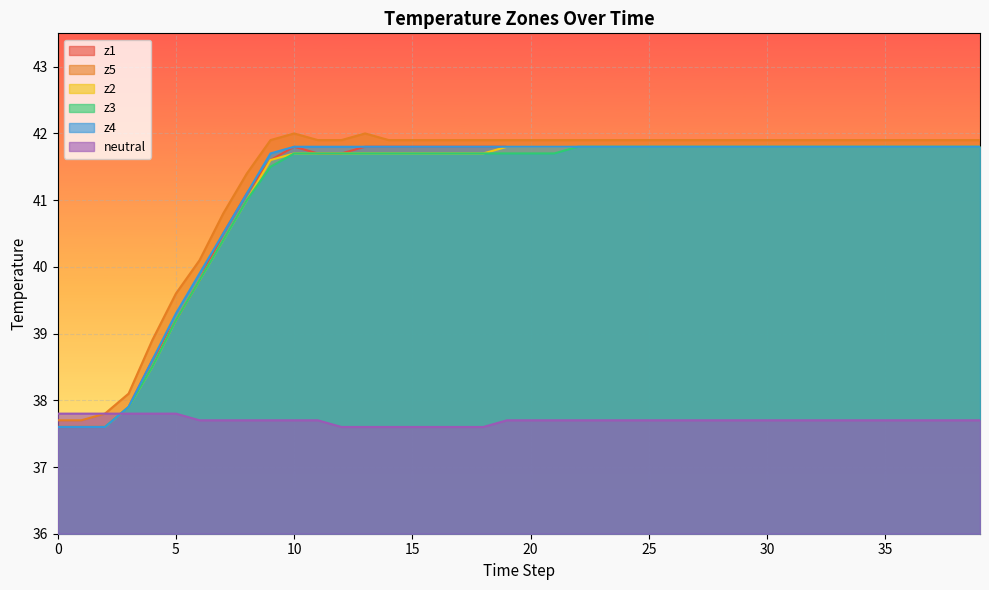

Reading left to right, what are all the values shown in this chart?

z1: 0=37.6	1=37.6	2=37.6	3=37.9	4=38.6	5=39.2	6=39.8	7=40.5	8=41.1	9=41.6	10=41.8	11=41.7	12=41.7	13=41.8	14=41.8	15=41.8	16=41.8	17=41.8	18=41.8	19=41.8	20=41.8	21=41.8	22=41.8	23=41.8	24=41.8	25=41.8	26=41.8	27=41.8	28=41.8	29=41.8	30=41.8	31=41.8	32=41.8	33=41.8	34=41.8	35=41.8	36=41.8	37=41.8	38=41.8	39=41.8
z5: 0=37.7	1=37.7	2=37.8	3=38.1	4=38.9	5=39.6	6=40.1	7=40.8	8=41.4	9=41.9	10=42.0	11=41.9	12=41.9	13=42.0	14=41.9	15=41.9	16=41.9	17=41.9	18=41.9	19=41.9	20=41.9	21=41.9	22=41.9	23=41.9	24=41.9	25=41.9	26=41.9	27=41.9	28=41.9	29=41.9	30=41.9	31=41.9	32=41.9	33=41.9	34=41.9	35=41.9	36=41.9	37=41.9	38=41.9	39=41.9
z2: 0=37.6	1=37.6	2=37.6	3=37.9	4=38.5	5=39.2	6=39.8	7=40.4	8=41.0	9=41.6	10=41.7	11=41.7	12=41.7	13=41.7	14=41.7	15=41.7	16=41.7	17=41.7	18=41.7	19=41.8	20=41.8	21=41.8	22=41.8	23=41.8	24=41.8	25=41.8	26=41.8	27=41.8	28=41.8	29=41.8	30=41.8	31=41.8	32=41.8	33=41.8	34=41.8	35=41.8	36=41.8	37=41.8	38=41.8	39=41.8
z3: 0=37.6	1=37.6	2=37.6	3=37.9	4=38.5	5=39.2	6=39.8	7=40.4	8=41.0	9=41.5	10=41.7	11=41.7	12=41.7	13=41.7	14=41.7	15=41.7	16=41.7	17=41.7	18=41.7	19=41.7	20=41.7	21=41.7	22=41.8	23=41.8	24=41.8	25=41.8	26=41.8	27=41.8	28=41.8	29=41.8	30=41.8	31=41.8	32=41.8	33=41.8	34=41.8	35=41.8	36=41.8	37=41.8	38=41.8	39=41.8
z4: 0=37.6	1=37.6	2=37.6	3=37.9	4=38.6	5=39.3	6=39.9	7=40.5	8=41.1	9=41.7	10=41.8	11=41.8	12=41.8	13=41.8	14=41.8	15=41.8	16=41.8	17=41.8	18=41.8	19=41.8	20=41.8	21=41.8	22=41.8	23=41.8	24=41.8	25=41.8	26=41.8	27=41.8	28=41.8	29=41.8	30=41.8	31=41.8	32=41.8	33=41.8	34=41.8	35=41.8	36=41.8	37=41.8	38=41.8	39=41.8
neutral: 0=37.8	1=37.8	2=37.8	3=37.8	4=37.8	5=37.8	6=37.7	7=37.7	8=37.7	9=37.7	10=37.7	11=37.7	12=37.6	13=37.6	14=37.6	15=37.6	16=37.6	17=37.6	18=37.6	19=37.7	20=37.7	21=37.7	22=37.7	23=37.7	24=37.7	25=37.7	26=37.7	27=37.7	28=37.7	29=37.7	30=37.7	31=37.7	32=37.7	33=37.7	34=37.7	35=37.7	36=37.7	37=37.7	38=37.7	39=37.7